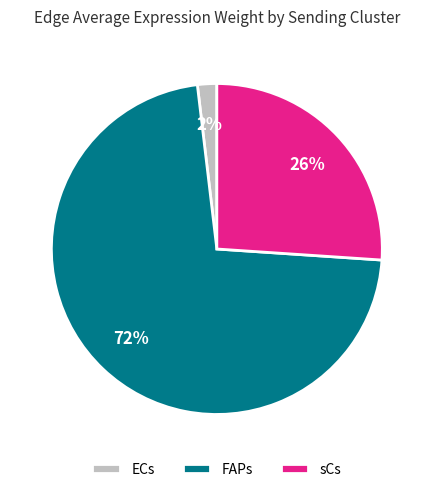

Combined, do sCs and FAPs account for over 50%?

Yes